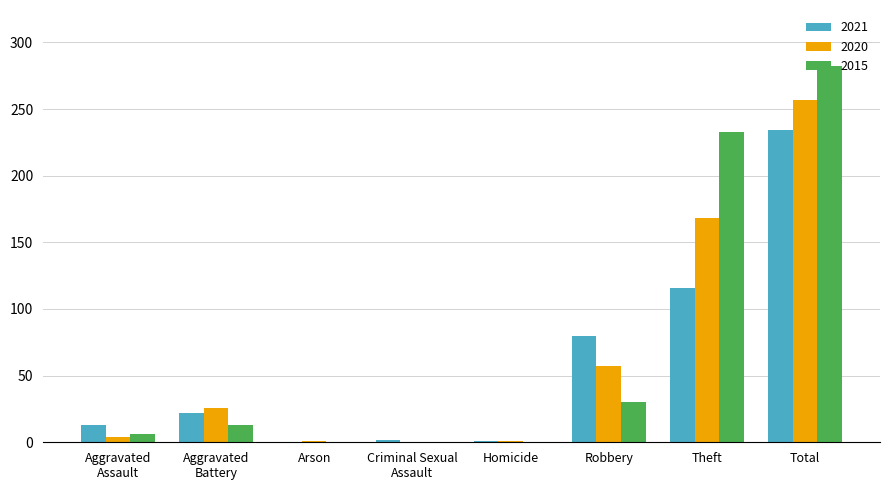

What is the total value across all series at Theft?

517